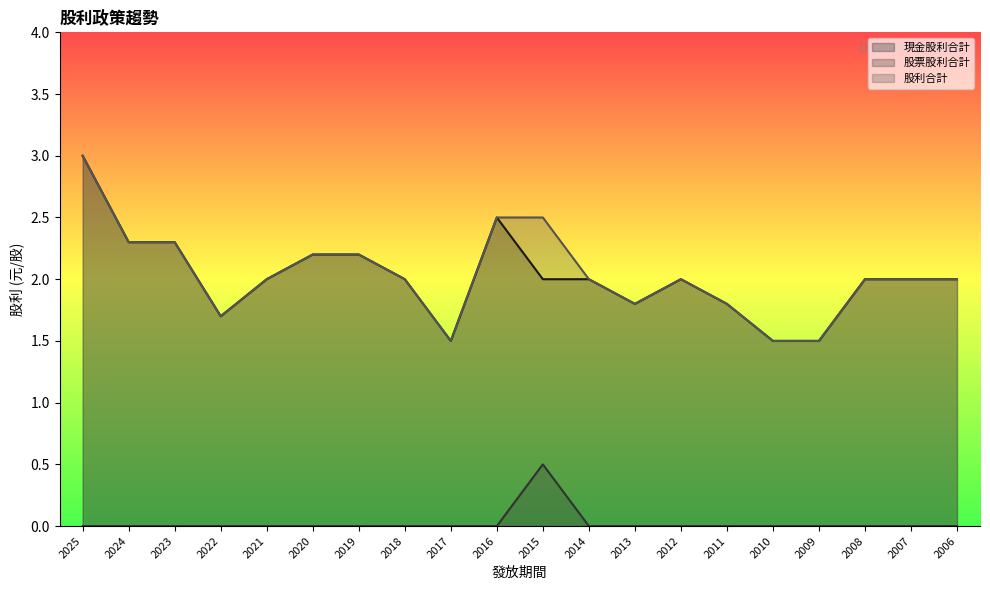

Reading left to right, list all the values displayed in this chart.

現金股利合計: 2025=3.0	2024=2.3	2023=2.3	2022=1.7	2021=2.0	2020=2.2	2019=2.2	2018=2.0	2017=1.5	2016=2.5	2015=2.0	2014=2.0	2013=1.8	2012=2.0	2011=1.8	2010=1.5	2009=1.5	2008=2.0	2007=2.0	2006=2.0
股票股利合計: 2025=0.0	2024=0.0	2023=0.0	2022=0.0	2021=0.0	2020=0.0	2019=0.0	2018=0.0	2017=0.0	2016=0.0	2015=0.5	2014=0.0	2013=0.0	2012=0.0	2011=0.0	2010=0.0	2009=0.0	2008=0.0	2007=0.0	2006=0.0
股利合計: 2025=3.0	2024=2.3	2023=2.3	2022=1.7	2021=2.0	2020=2.2	2019=2.2	2018=2.0	2017=1.5	2016=2.5	2015=2.5	2014=2.0	2013=1.8	2012=2.0	2011=1.8	2010=1.5	2009=1.5	2008=2.0	2007=2.0	2006=2.0